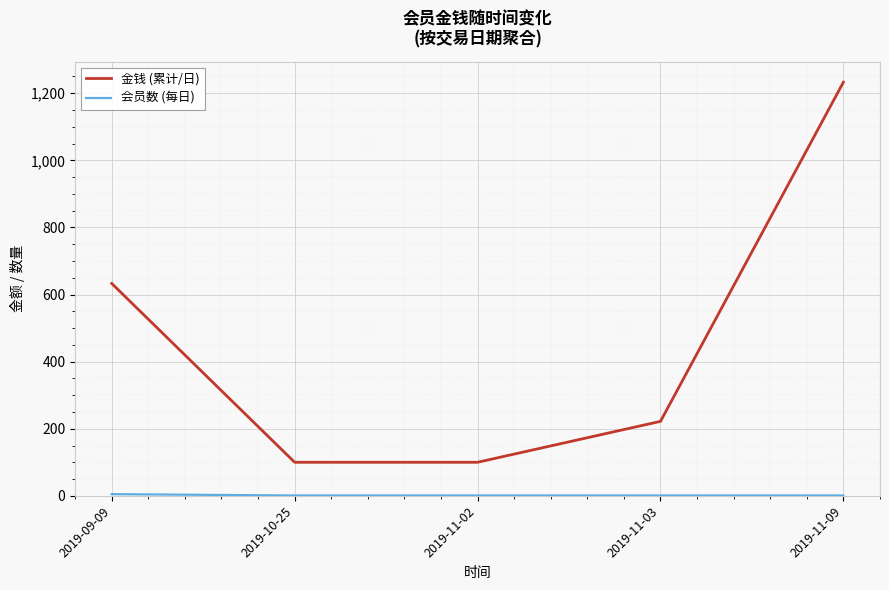

Where does the 金钱 (累计/日) series first go above 222?

2019-09-09